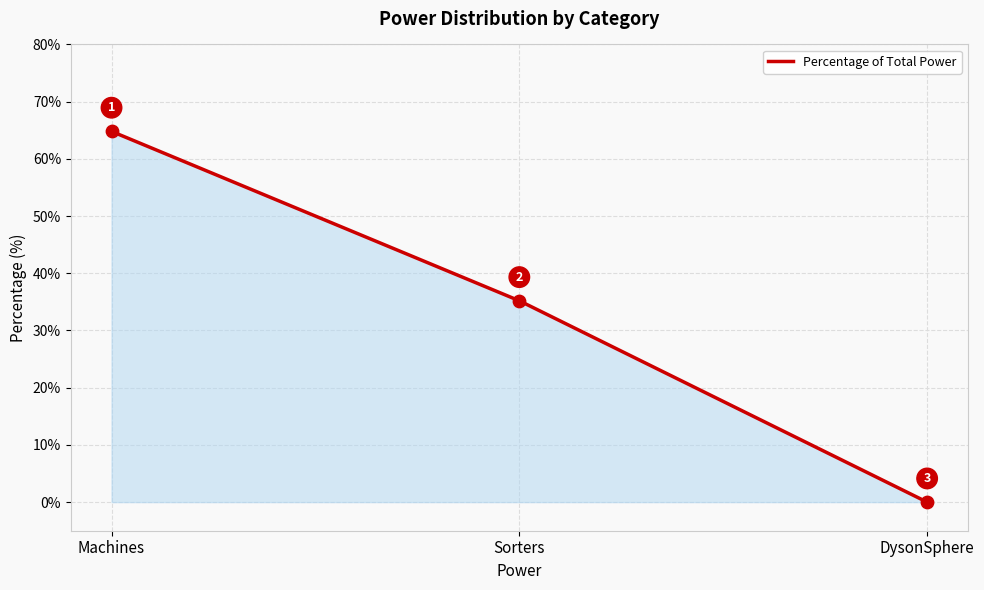

Which has a higher value, Machines or DysonSphere?

Machines